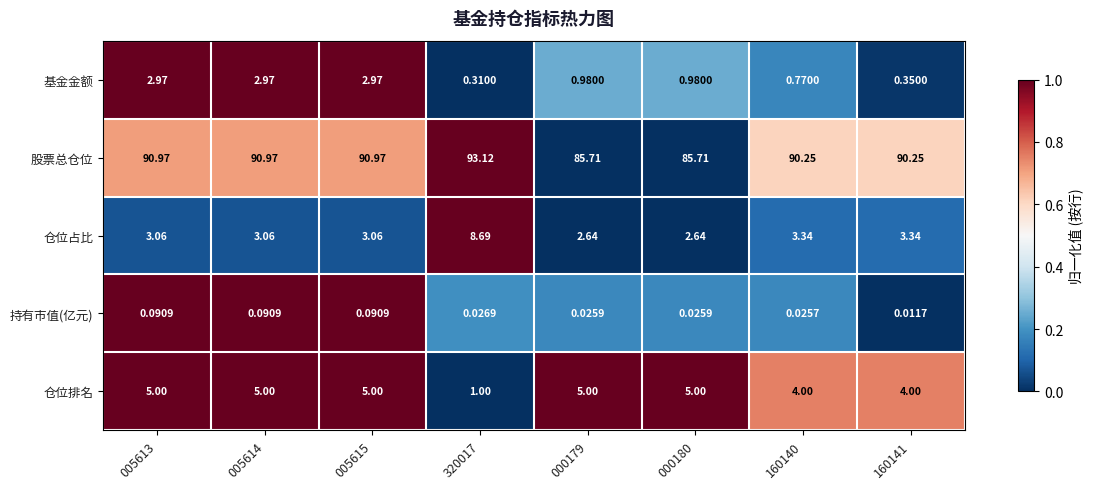

At how many categories does at least one series exceed 0?

8